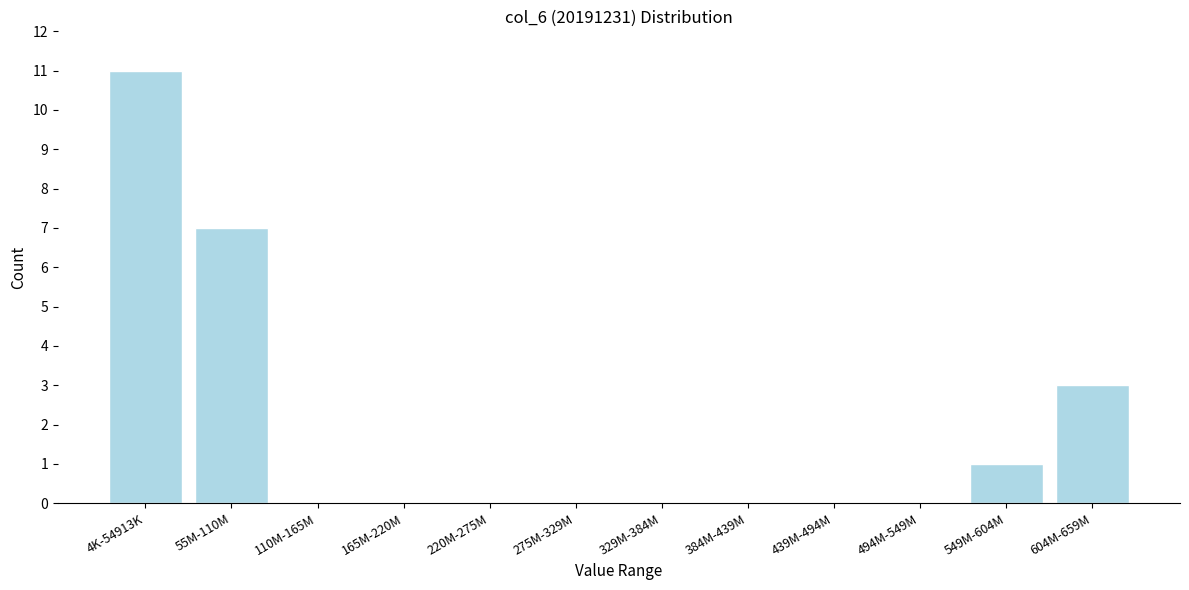

Reading left to right, what are all the values shown in this chart?

4K-54913K=11	55M-110M=7	110M-165M=0	165M-220M=0	220M-275M=0	275M-329M=0	329M-384M=0	384M-439M=0	439M-494M=0	494M-549M=0	549M-604M=1	604M-659M=3